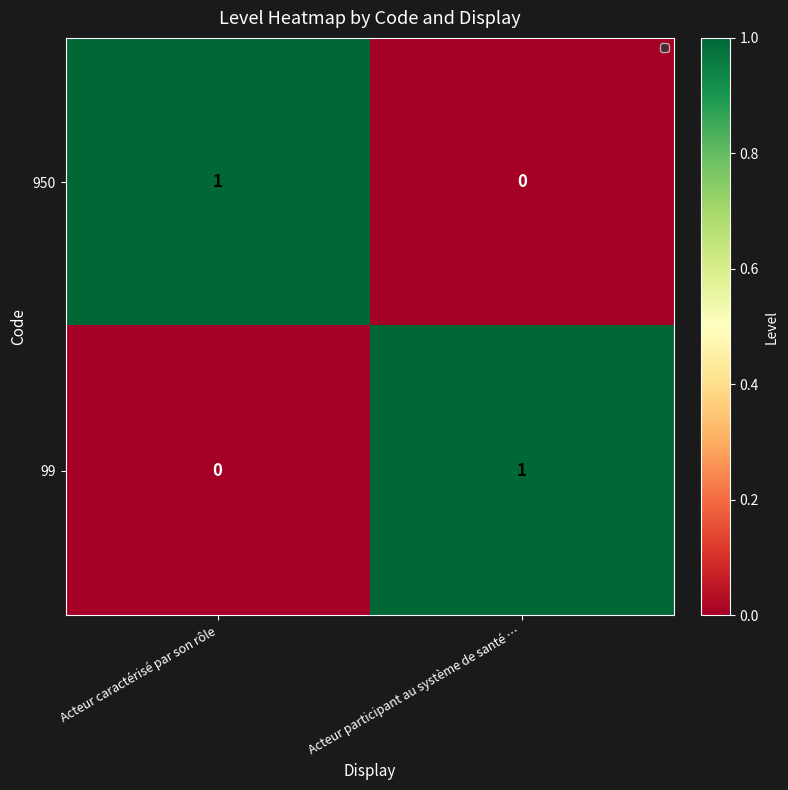

Count the number of data series in this chart.

2